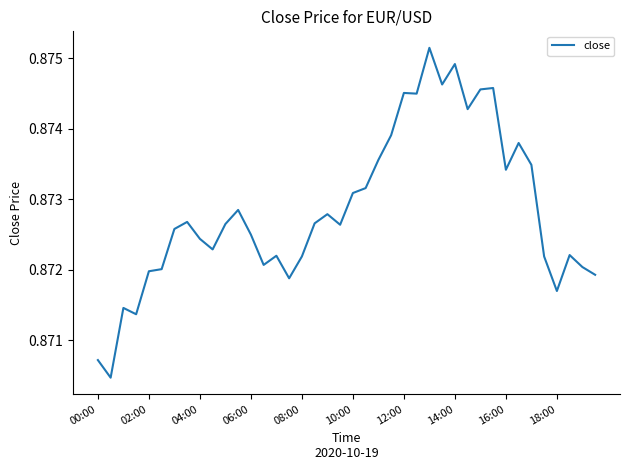

Is this an area chart (filled region under the line)?

No